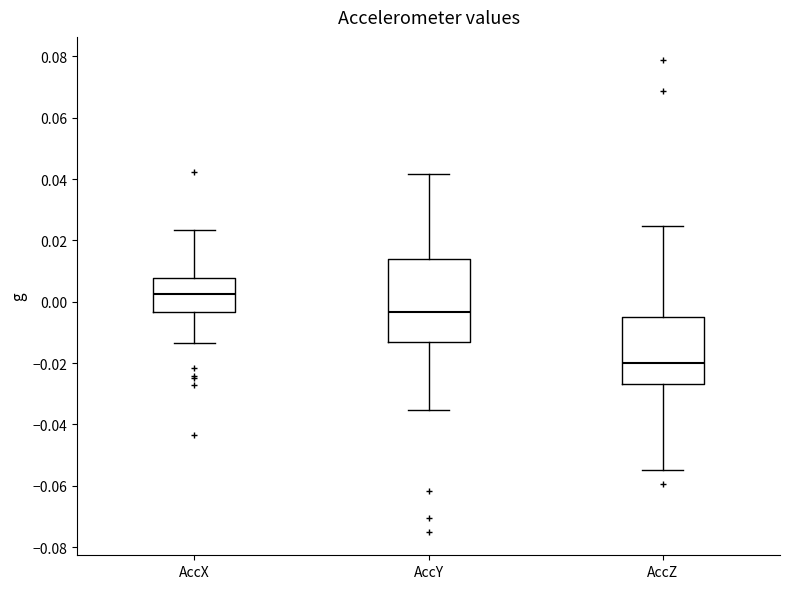

Which box's median line is the highest?

AccX